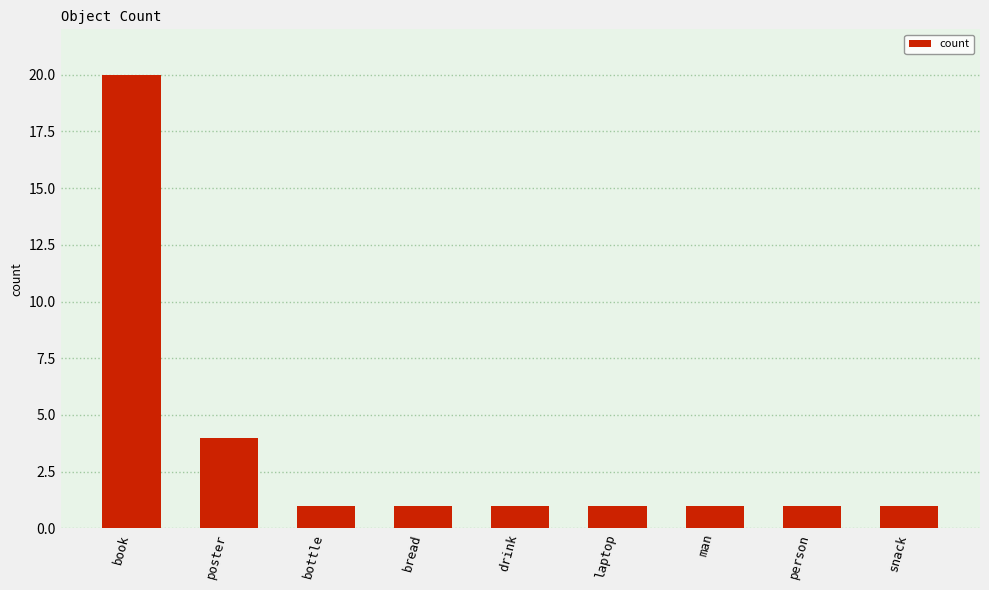

Approximately how many times larger is the value at bread compared to laptop?

1.0